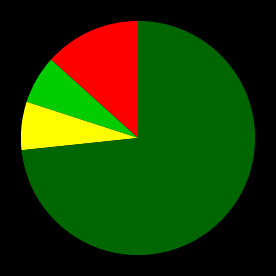

Is there a majority slice in this chart?

Yes